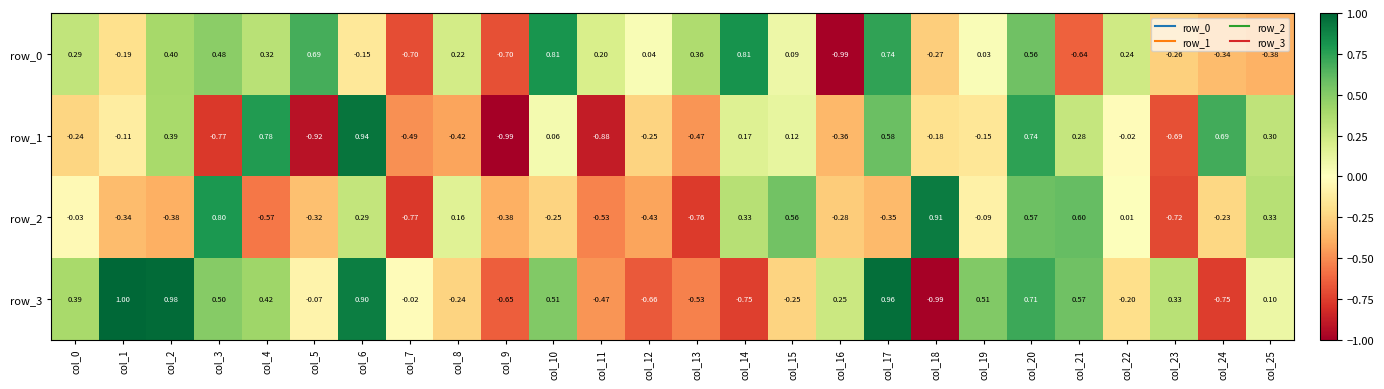

At which label does row_3 first exceed 0?

col_0